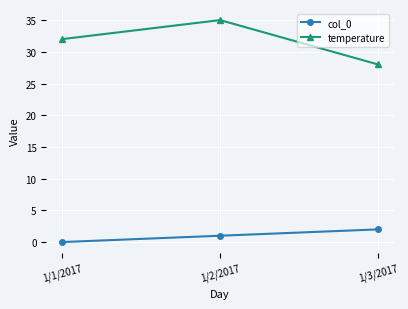

How many lines are shown in the chart?

2